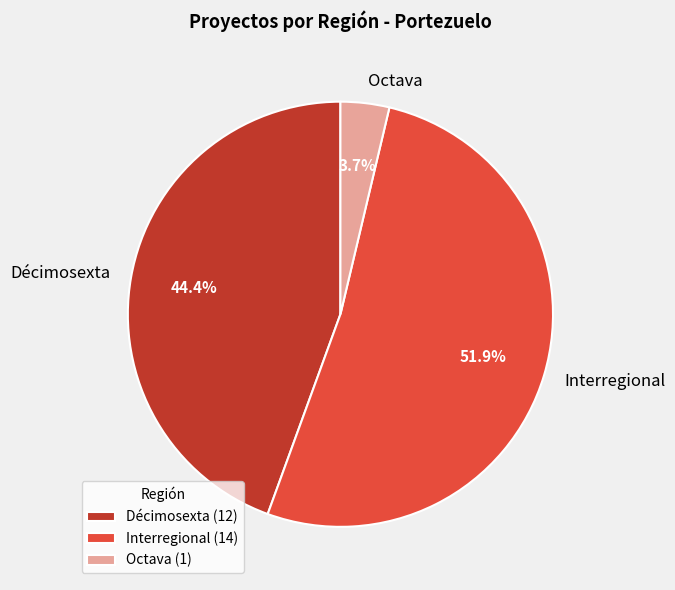

Does any single category account for the majority?

Yes